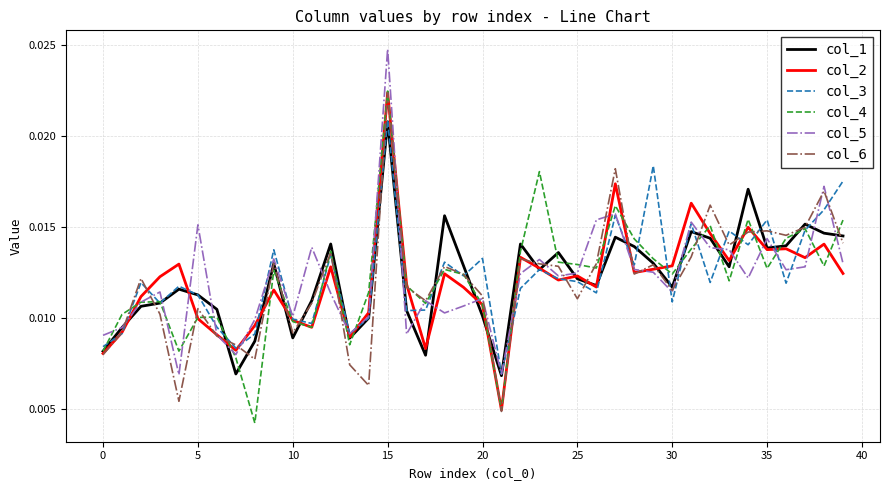

List the series in order of their peak value, highest first.

col_5, col_4, col_2, col_6, col_3, col_1